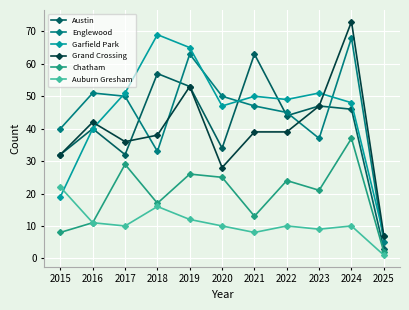

List the series in order of their peak value, lowest first.

Auburn Gresham, Chatham, Austin, Englewood, Garfield Park, Grand Crossing